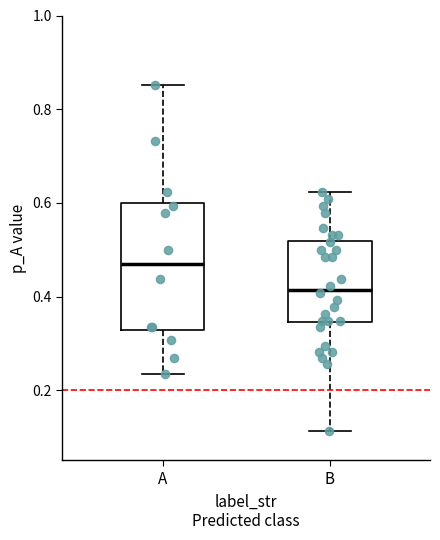

Reading left to right, transcribe this box plot: for each box, give where its median line is, the range the box spans, and where its two whiskers end, as read against the y-axis. The values are not printed on the chart, so give them approximately, as read against the axis.

A: median 0.46, box 0.32 to 0.60, whiskers 0.24 to 0.86
B: median 0.42, box 0.34 to 0.52, whiskers 0.12 to 0.62